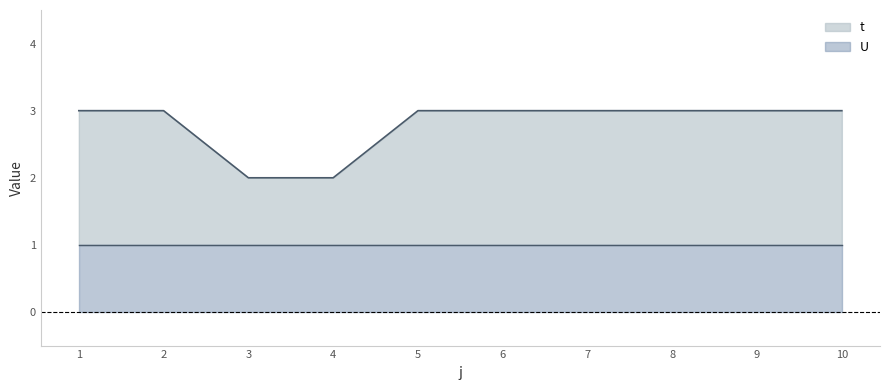

Reading right to left, extract all data points from this chart.

3	3	3	3	3	3	2	2	3	3